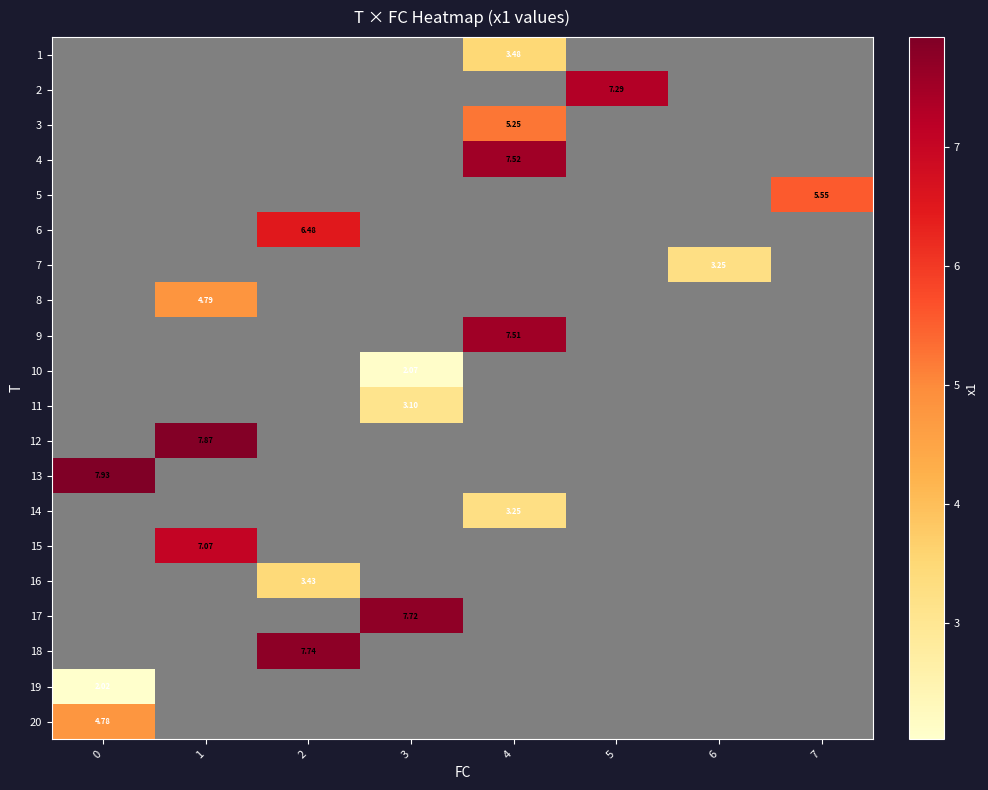

Which has a higher value, 5 or 3?

3